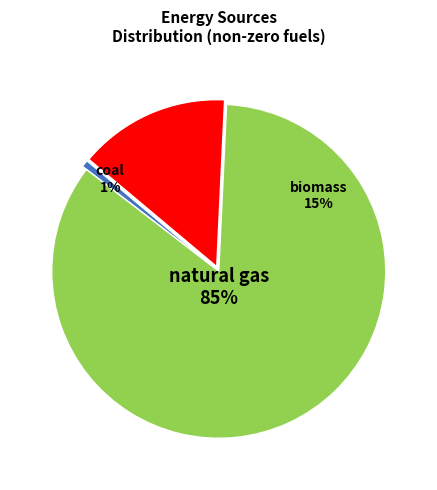

What is the largest slice in the pie chart?

natural gas